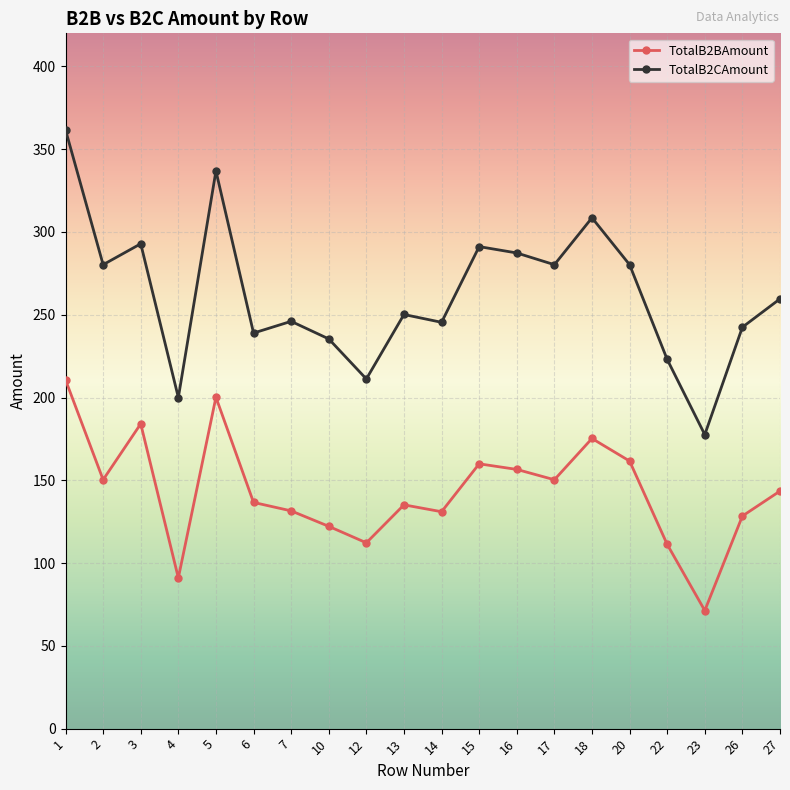

How many distinct data groups are displayed?

2